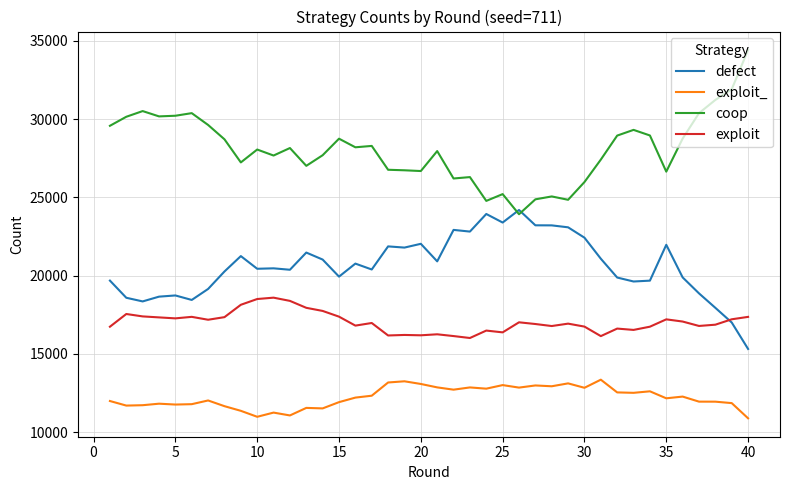

Rank the series by their maximum value, from lowest to highest.

exploit_, exploit, defect, coop